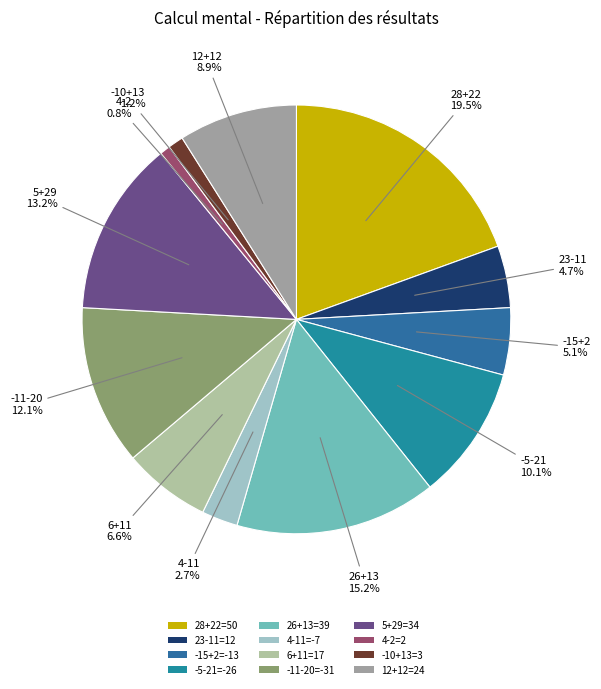

To the nearest percent, what is the difference between the largest and smallest slice percentages?

19%